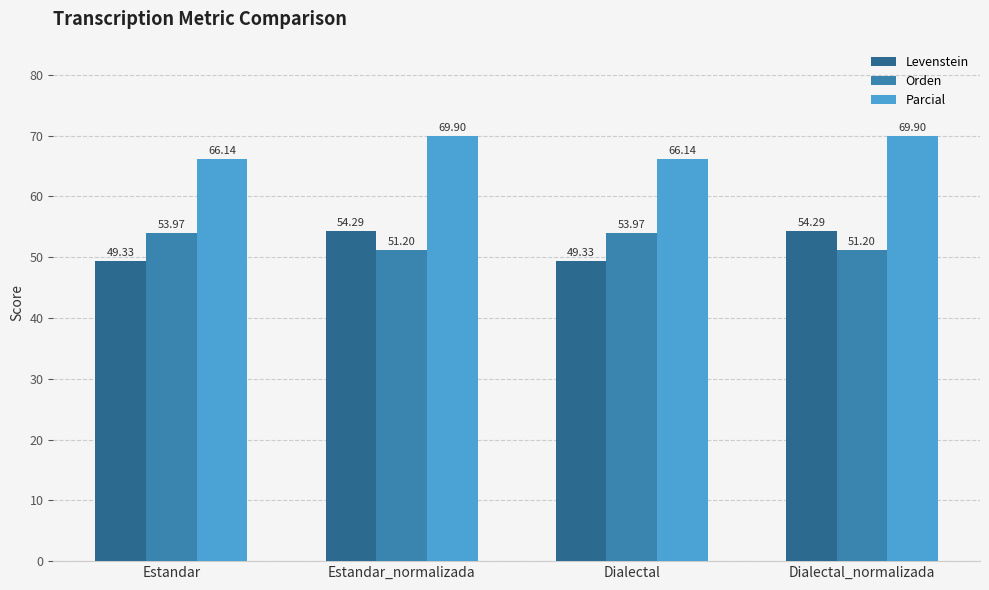

What value does the Levenstein series have at Dialectal_normalizada?

54.3